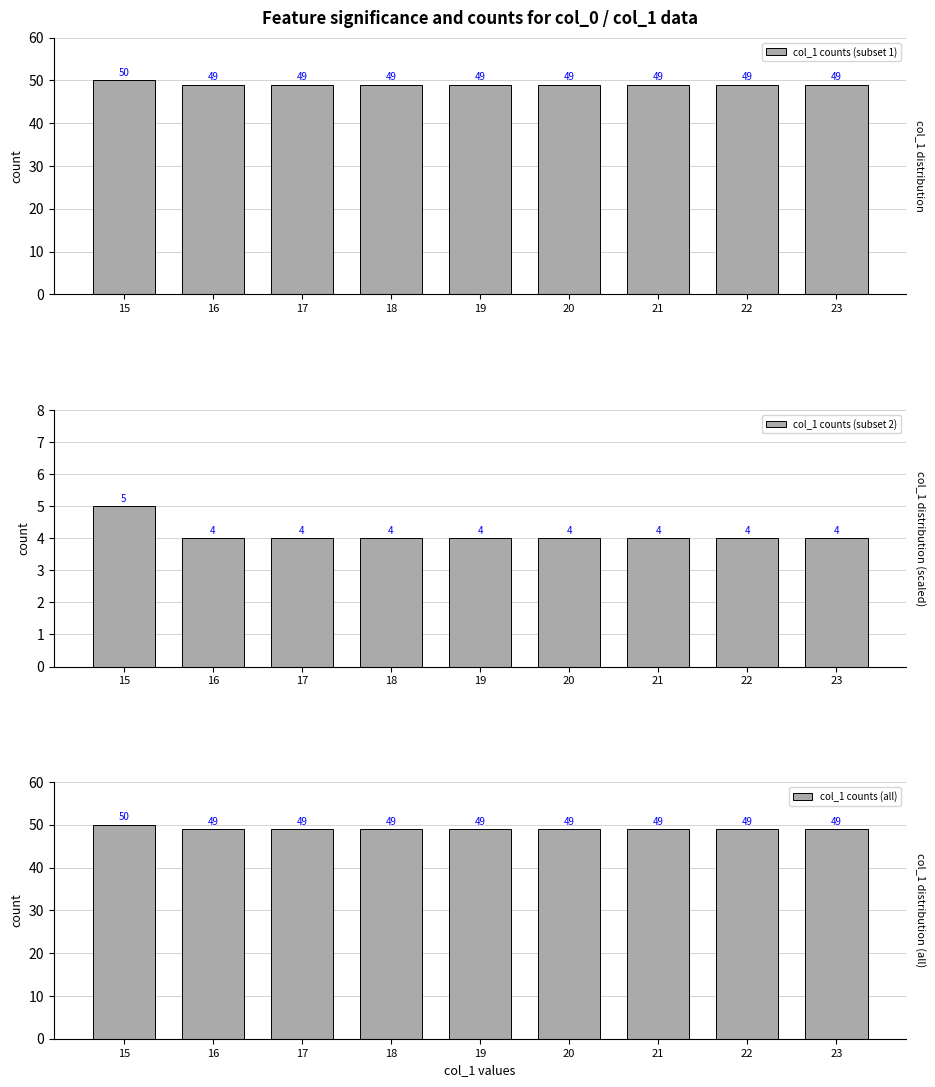

How many data points in col_1 counts (subset 1) are above 49?

1